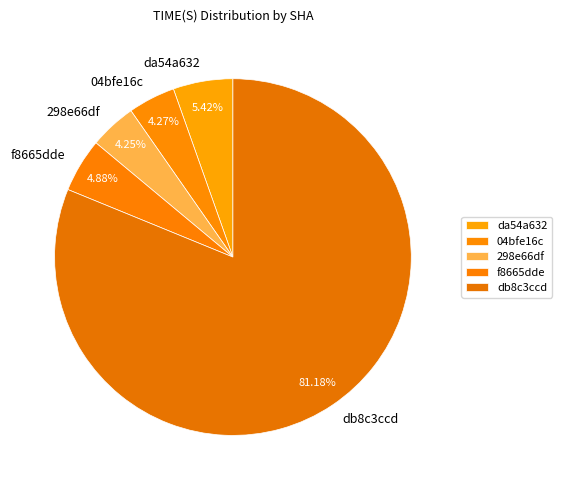

Is the sum of f8665dde and 04bfe16c greater than half?

No